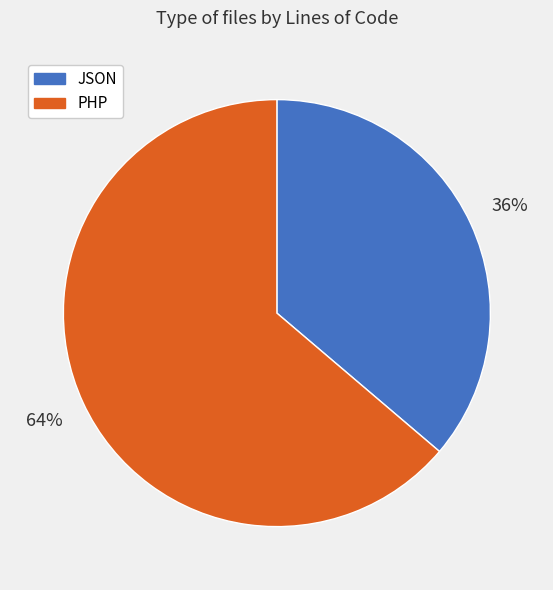

To the nearest percent, what percentage of the pie is JSON?

36%